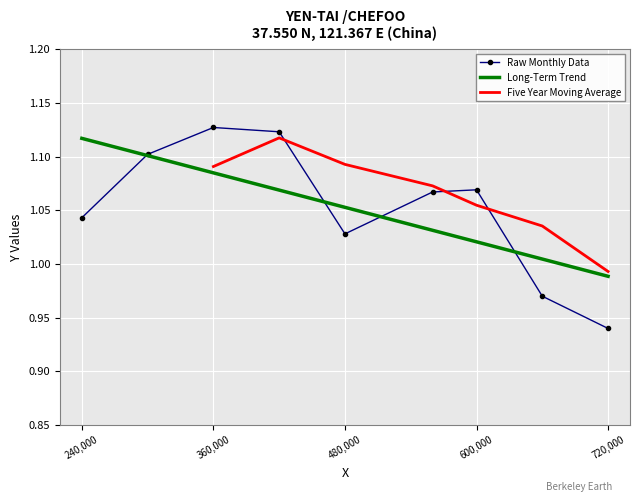

Where does the Raw Monthly Data series first go above 1?

240,000